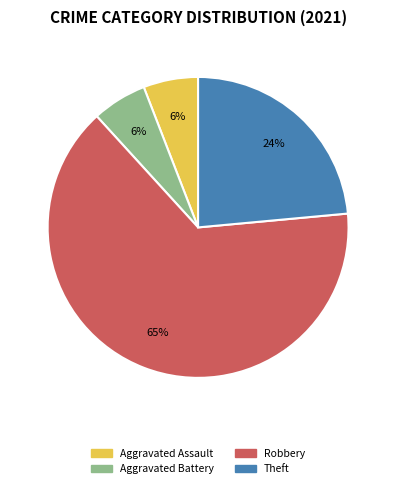

To the nearest percent, what is the average slice percentage?

25%